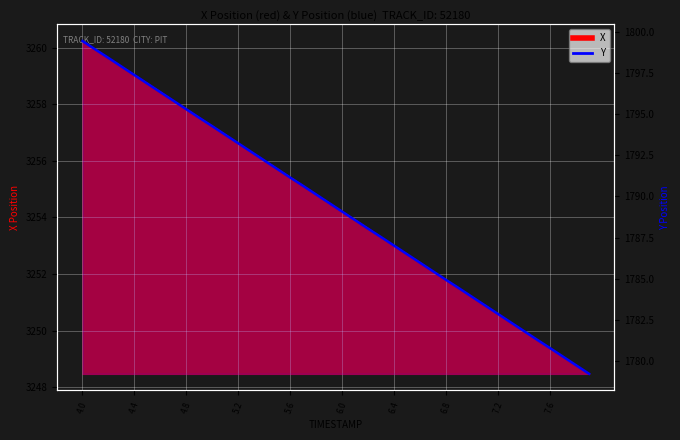

What is the smallest value displayed?

1779.2